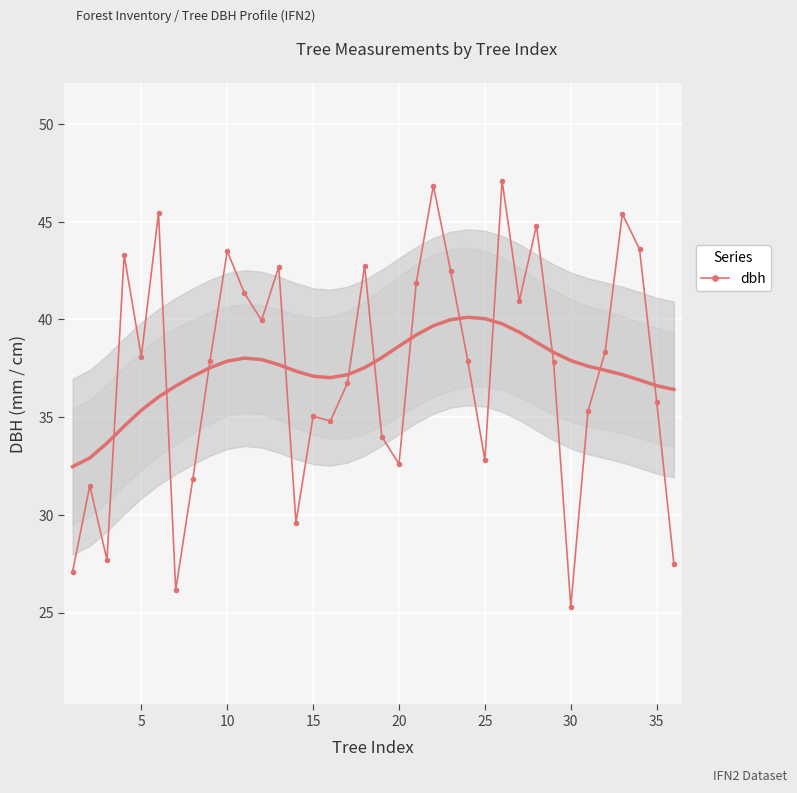

How many lines are shown in the chart?

1